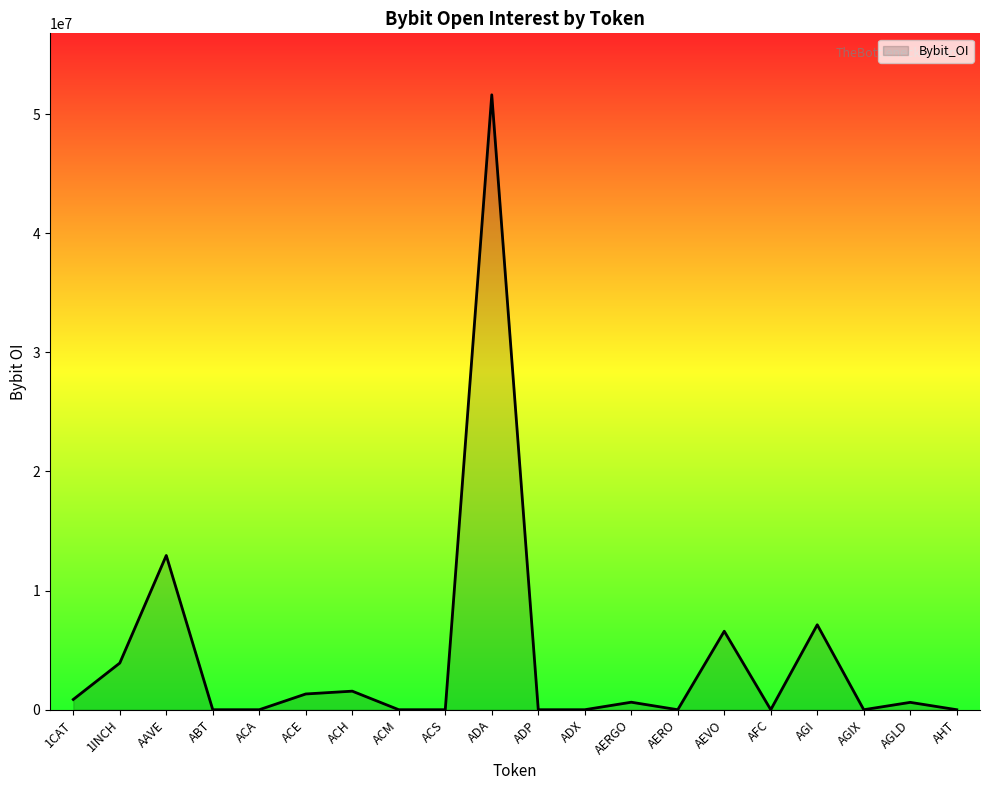

At which category does the chart reach its peak across all series?

ADA